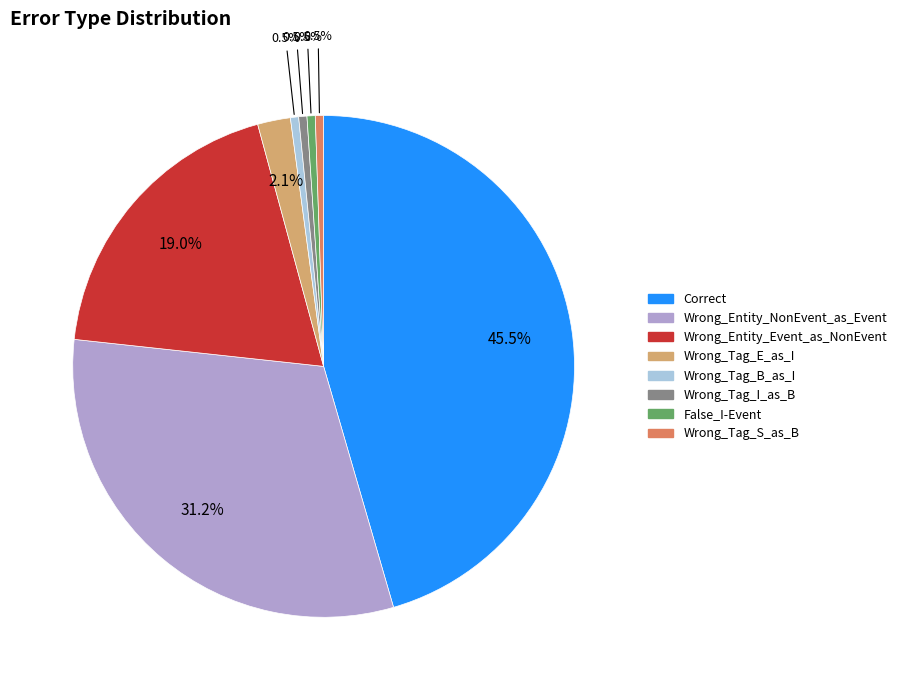

Does any single category account for the majority?

No